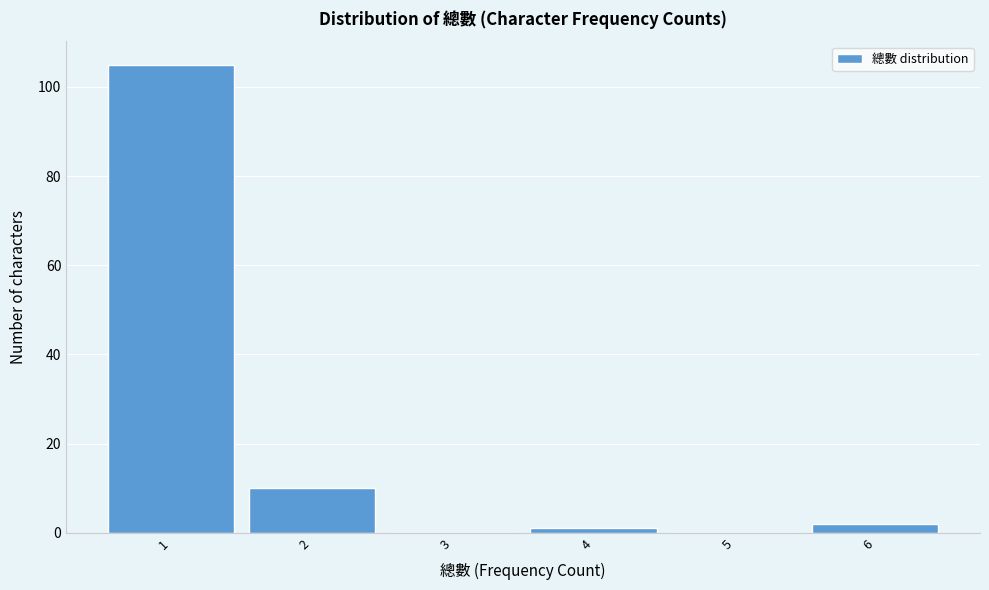

Reading left to right, transcribe this chart: for each bar, give the range it covers on the x-axis and its height. The values are not printed on the chart, so give them approximately, as read against the axis.

0.5 to 1.5: 106
1.5 to 2.5: 10
2.5 to 3.5: 0
3.5 to 4.5: under 2
4.5 to 5.5: 0
5.5 to 6.5: 2